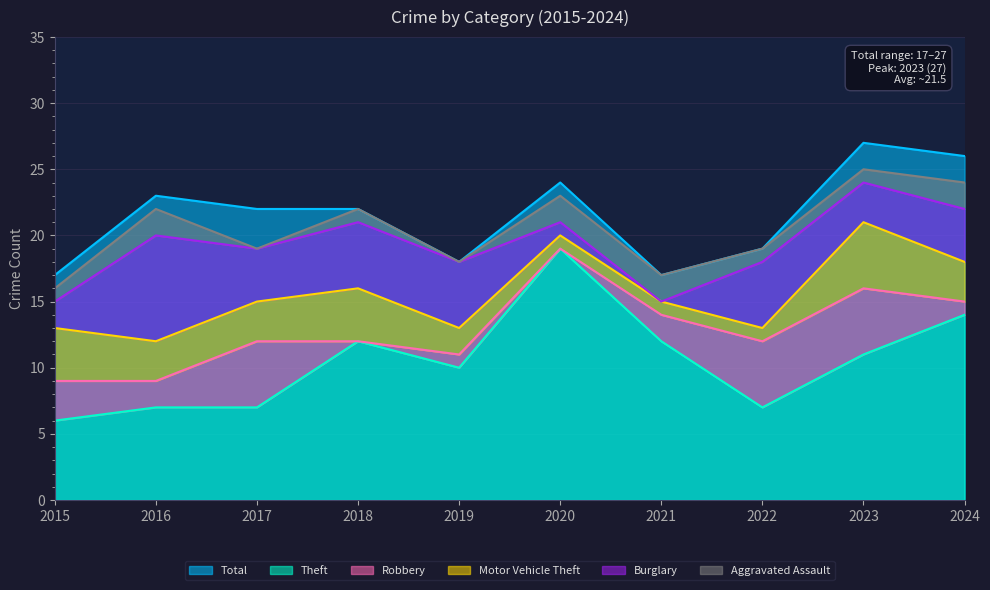

Which series has the widest spread of values?

Theft